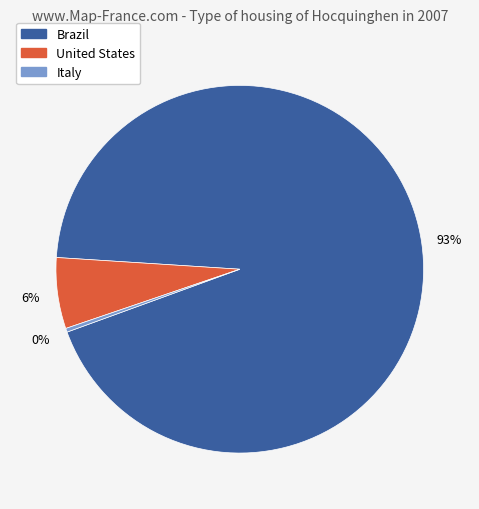

Is there a majority slice in this chart?

Yes